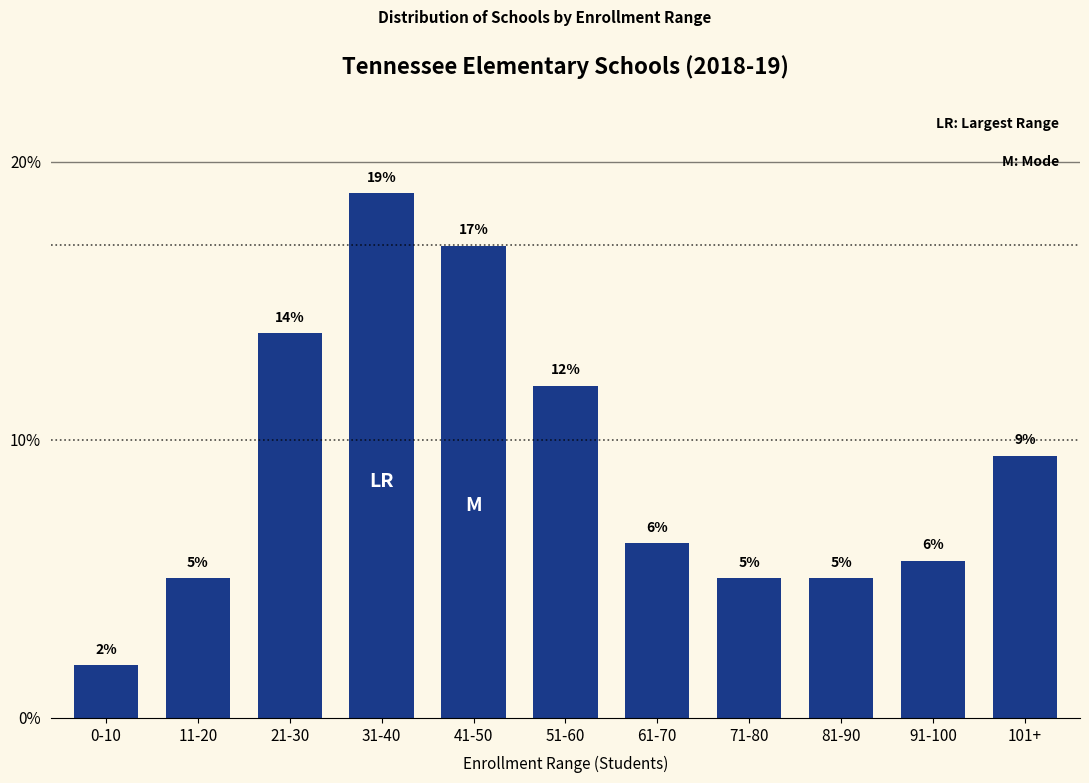

Between 101+ and 91-100, which is larger?

101+